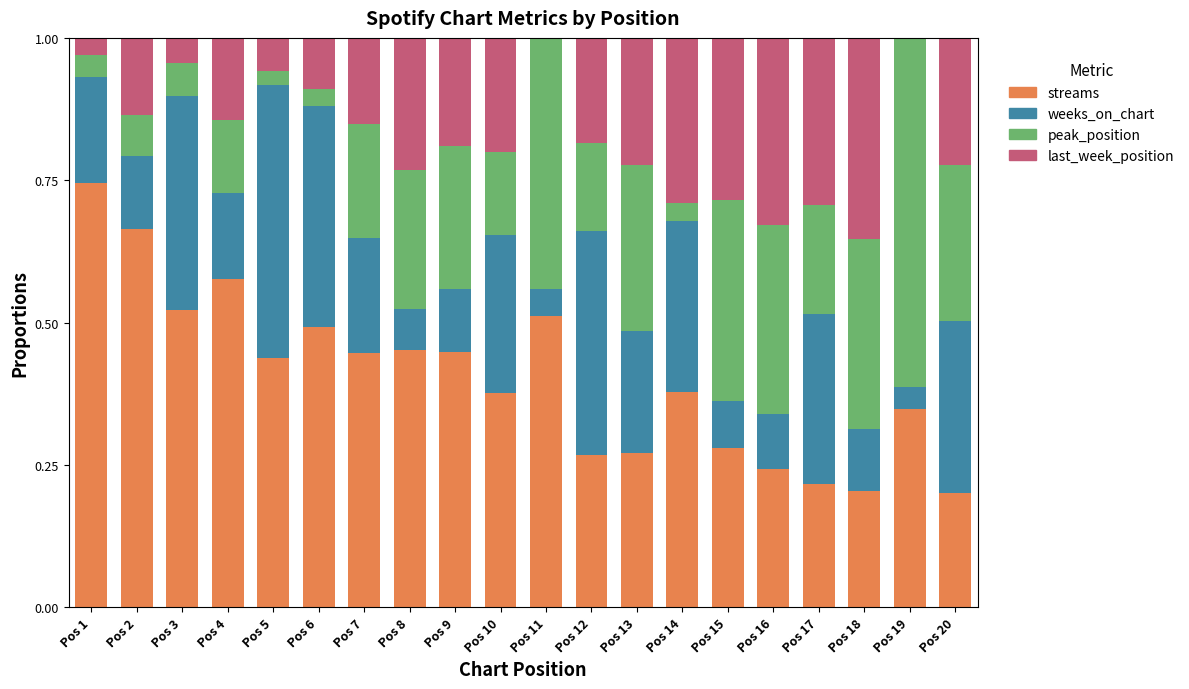

What is the total value across all series at Pos 17?

1.0